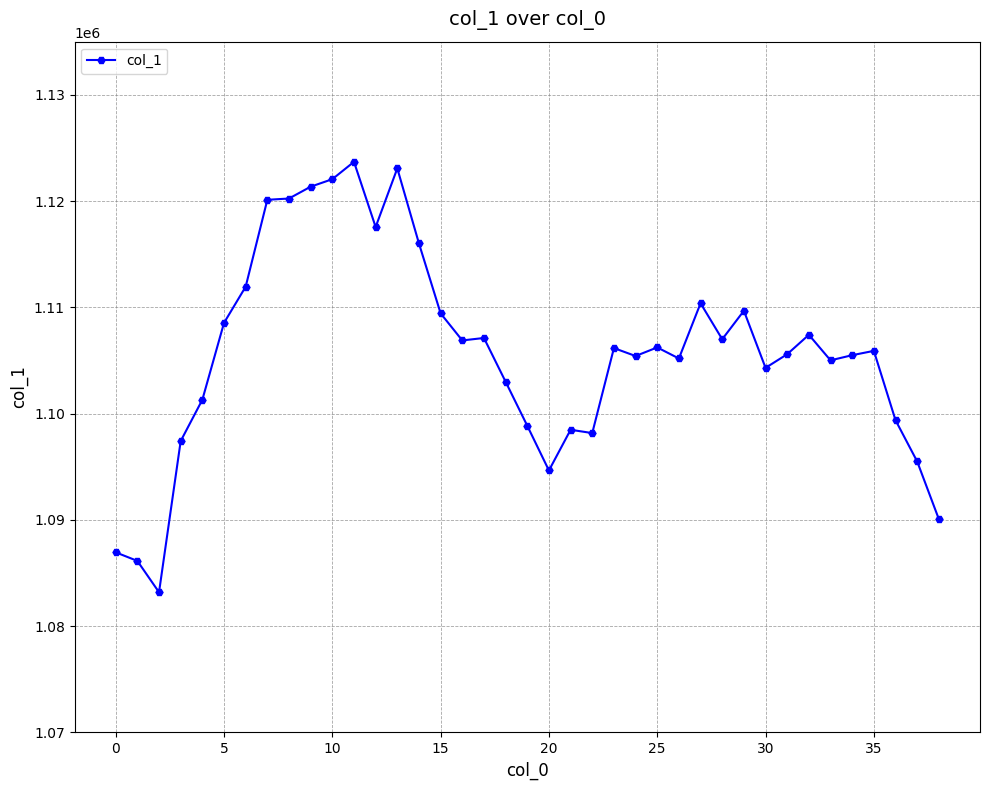

What is the value of the 8th point from the left?

1120119.8